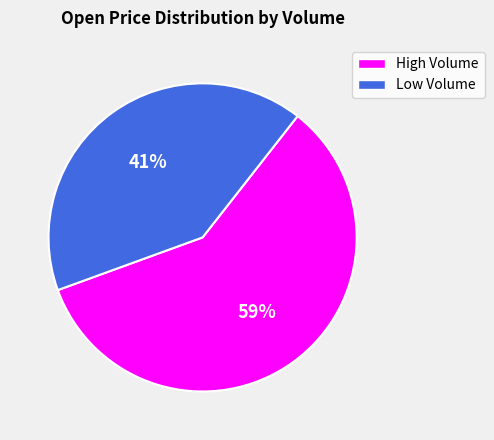

Rank the categories by value from highest to lowest.

High Volume, Low Volume